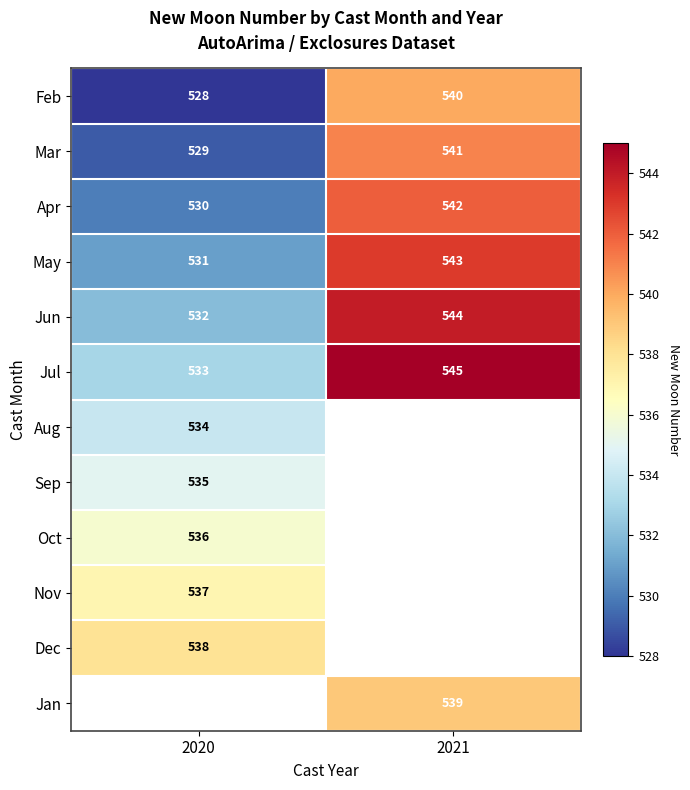

At which label does Feb reach its peak?

2021